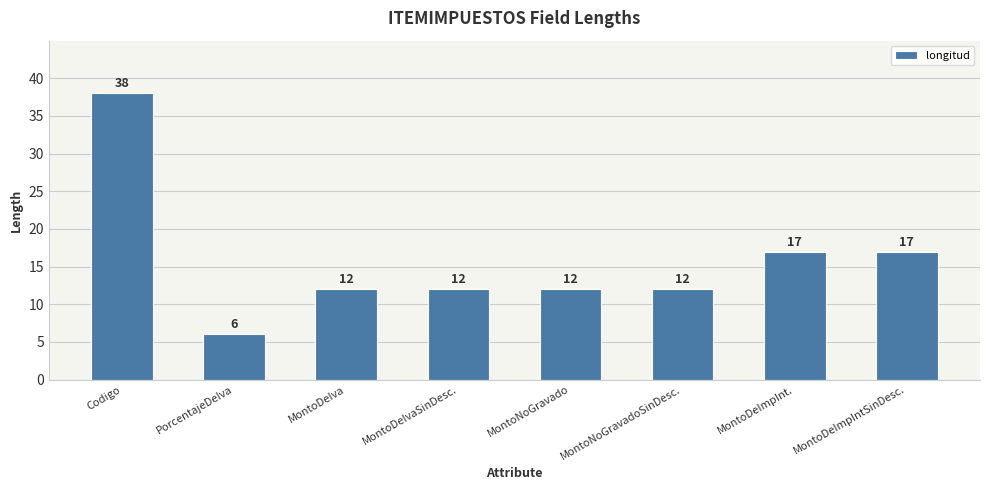

Reading left to right, what are all the values shown in this chart?

38	6	12	12	12	12	17	17